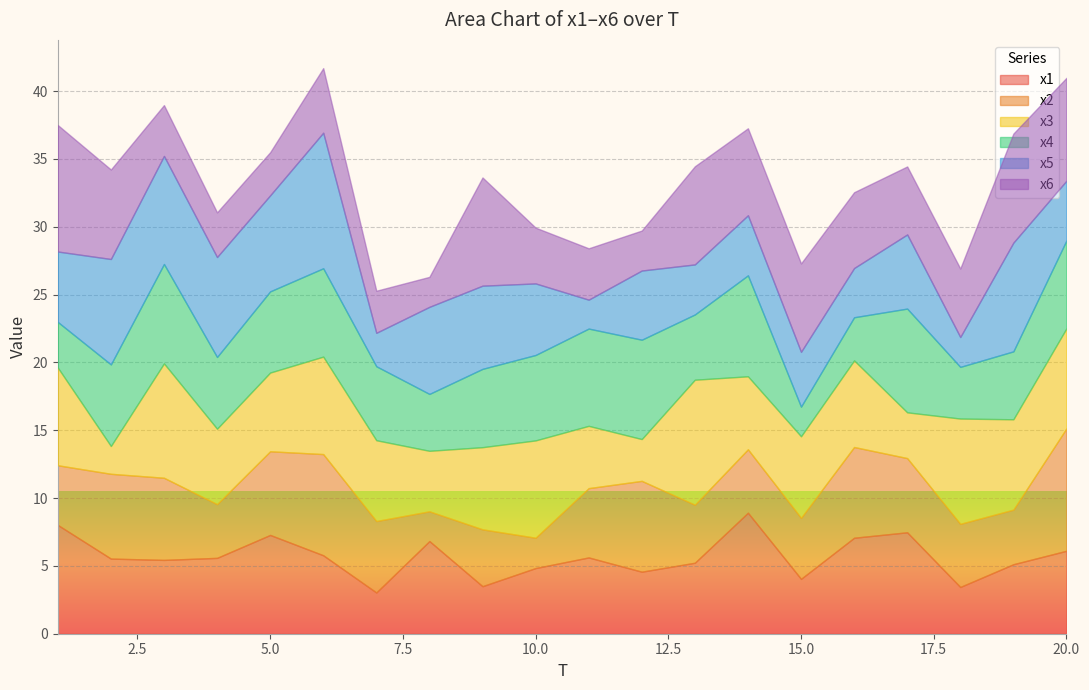

What is the total value across all series at 15.0?

27.3